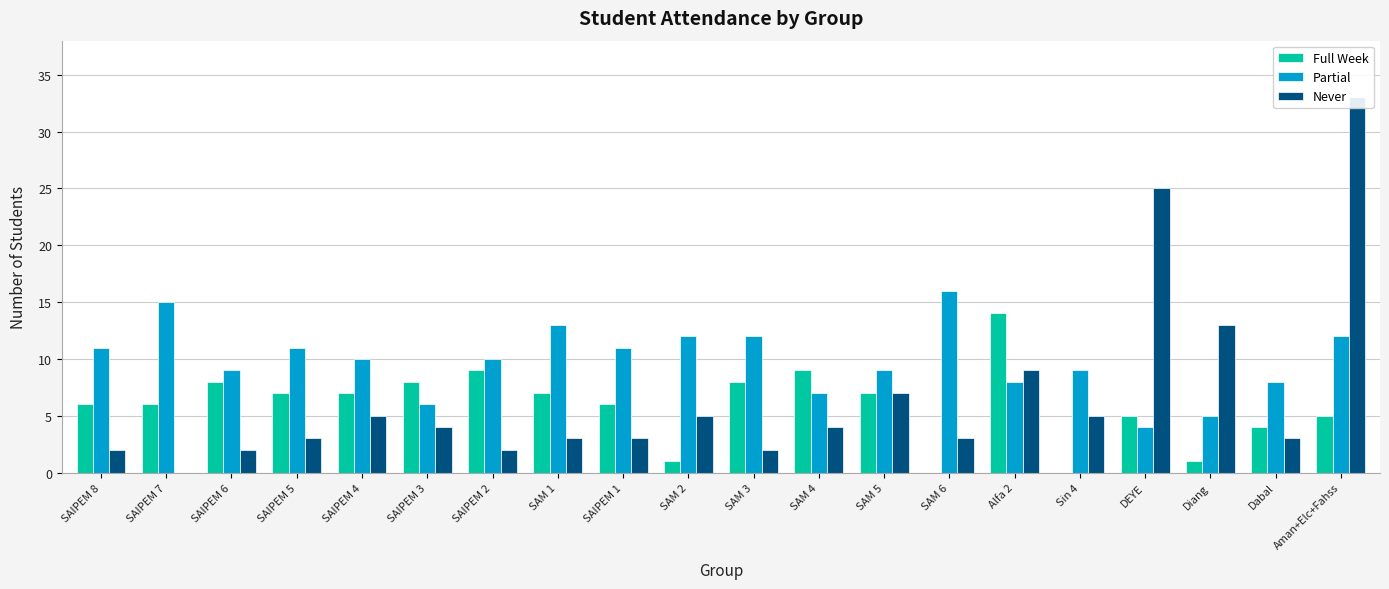

List the series in order of their peak value, highest first.

Never, Partial, Full Week